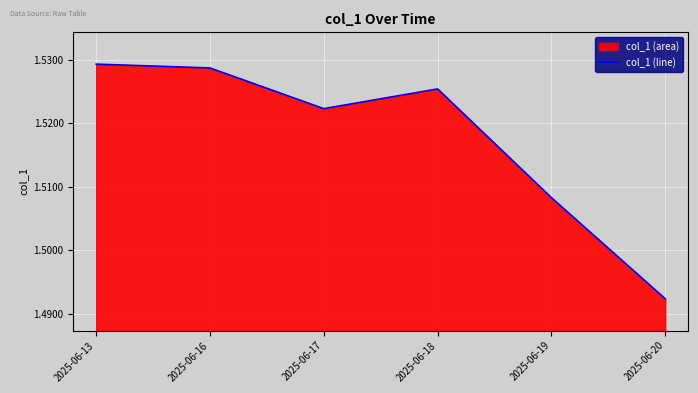

Reading right to left, extract all data points from this chart.

1.5	1.5	1.5	1.5	1.5	1.5